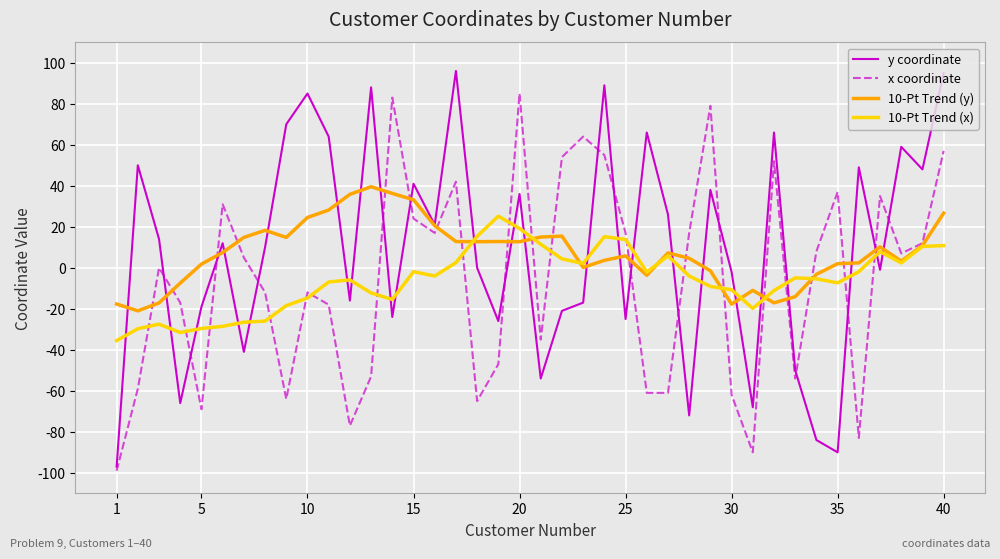

What is the maximum value for 10-Pt Trend (y)?

39.5